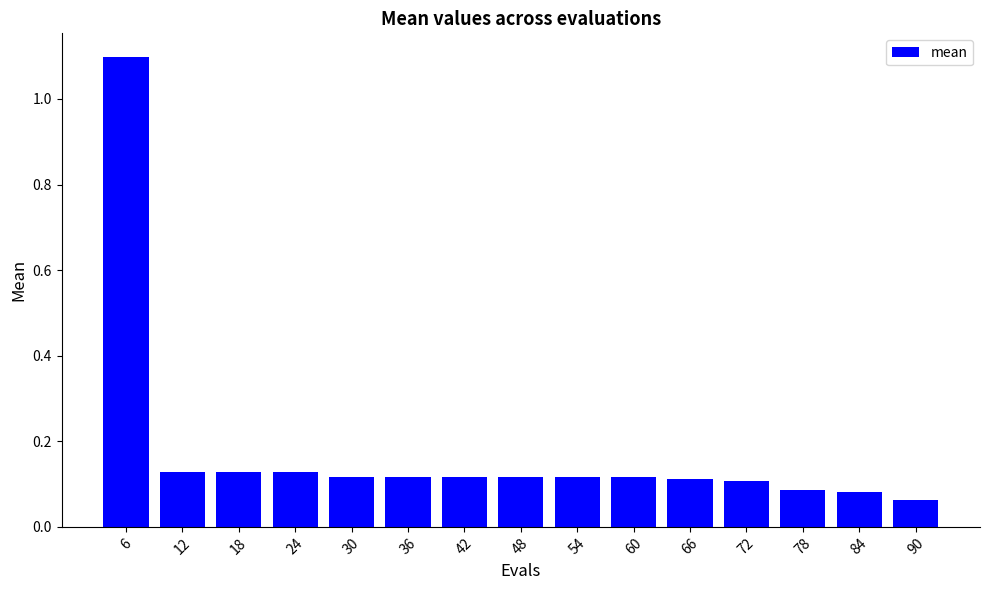

What is the sum of all values?

2.6